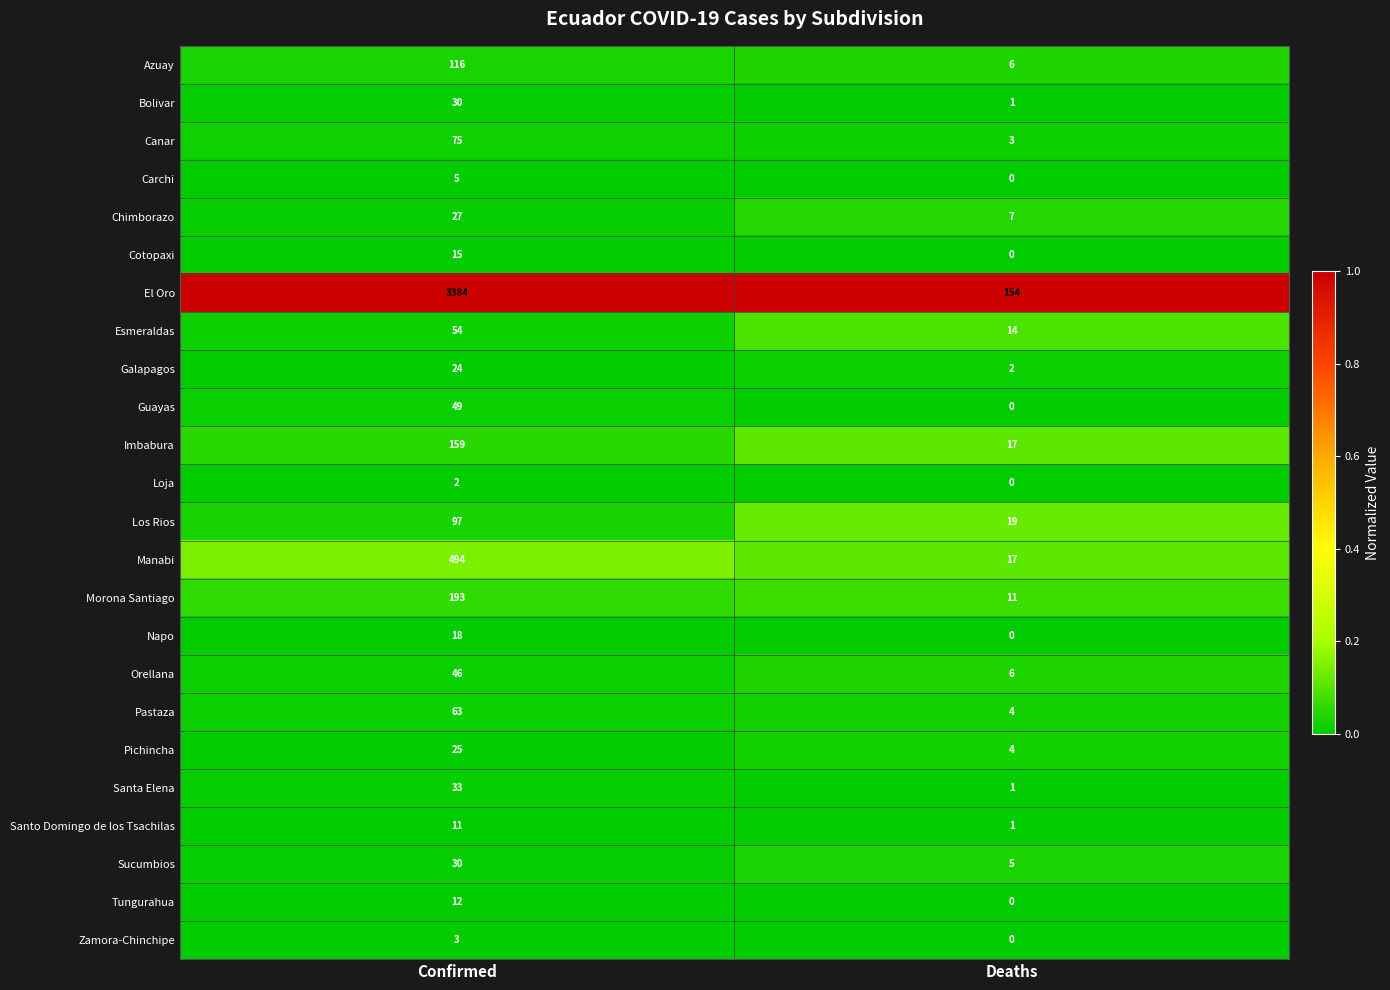

What value does the Imbabura series have at Deaths, to the nearest 5?

15